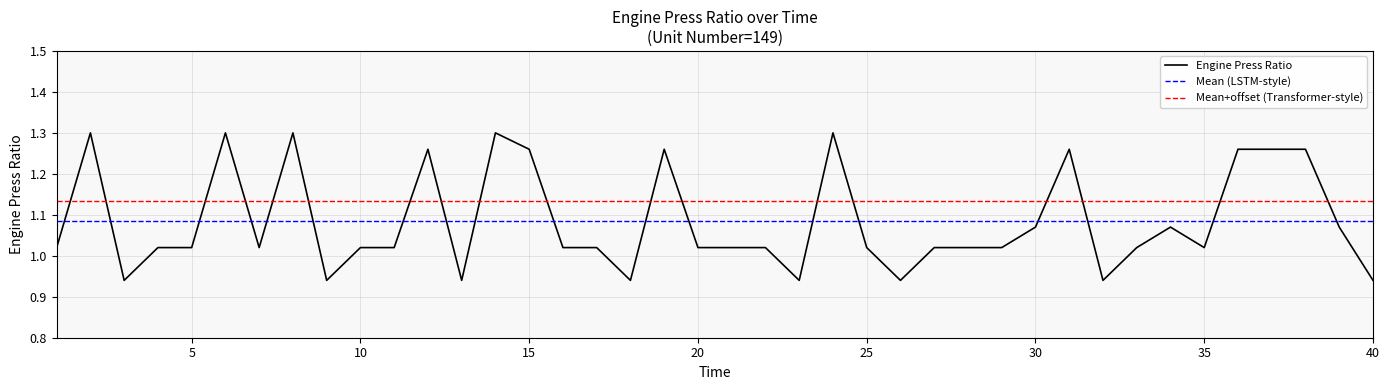

Which has a higher value, 18 or 23?

18